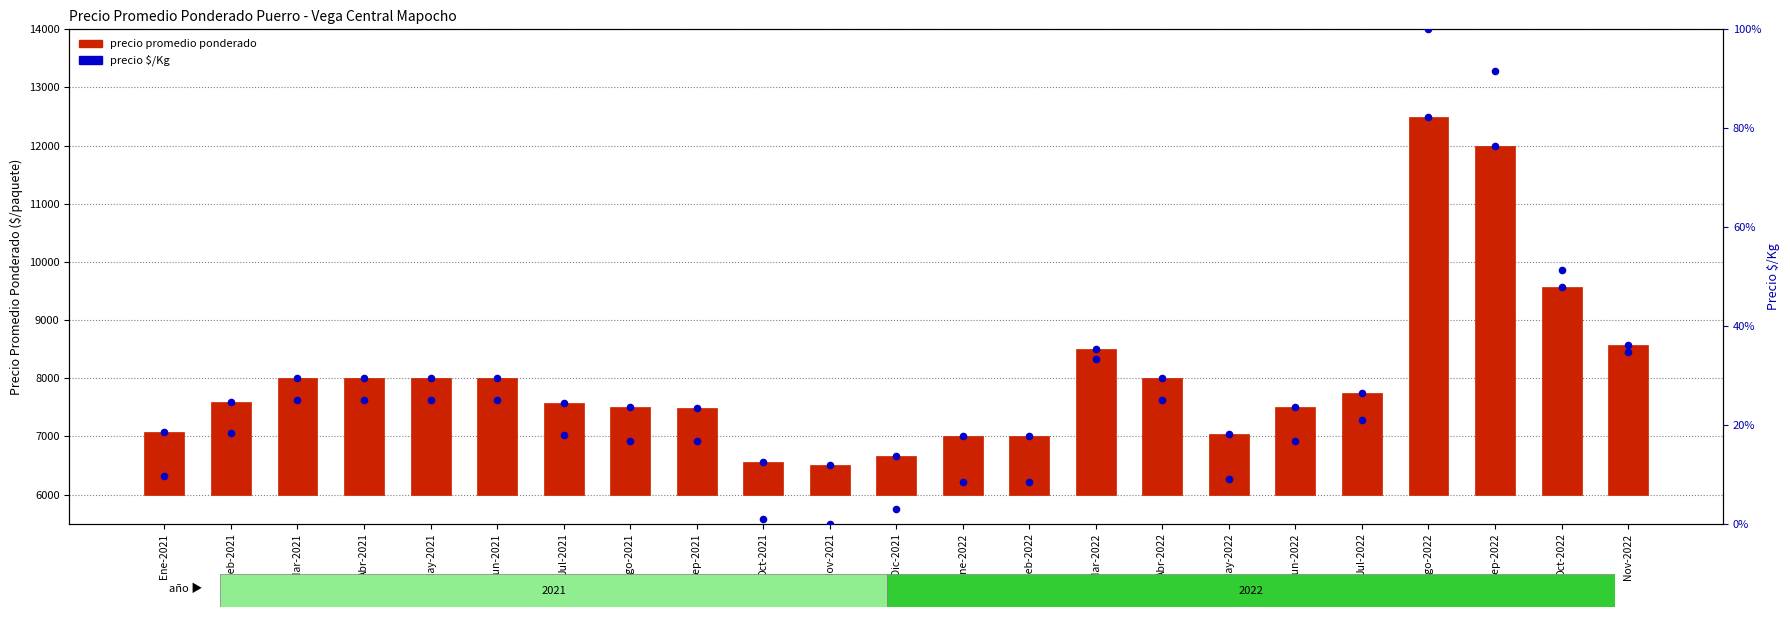

Which series contains the lowest Y value?

precio $/Kg (norm)